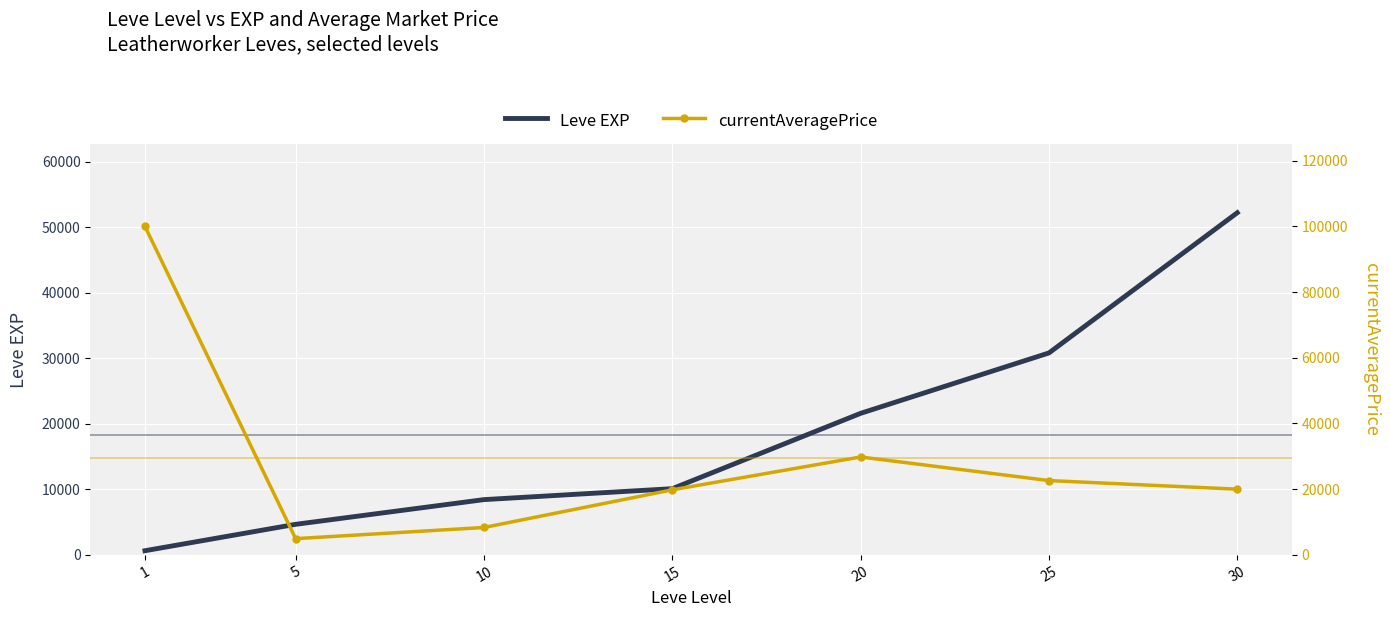

Is the value of currentAveragePrice at 25 greater than the value of Leve EXP at 15?

Yes